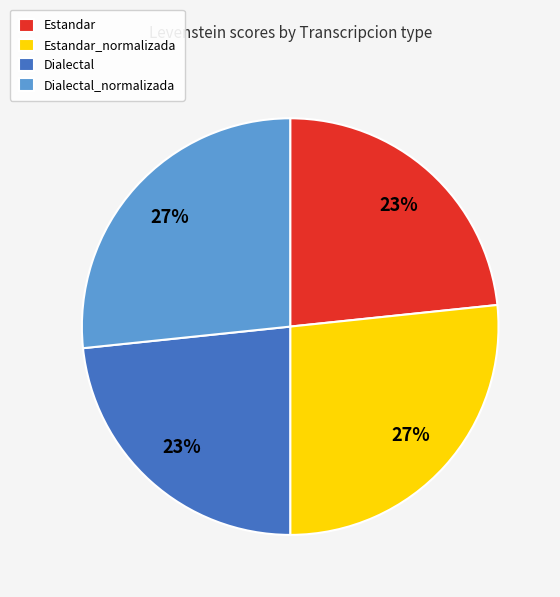

Between Estandar_normalizada and Estandar, which is larger?

Estandar_normalizada